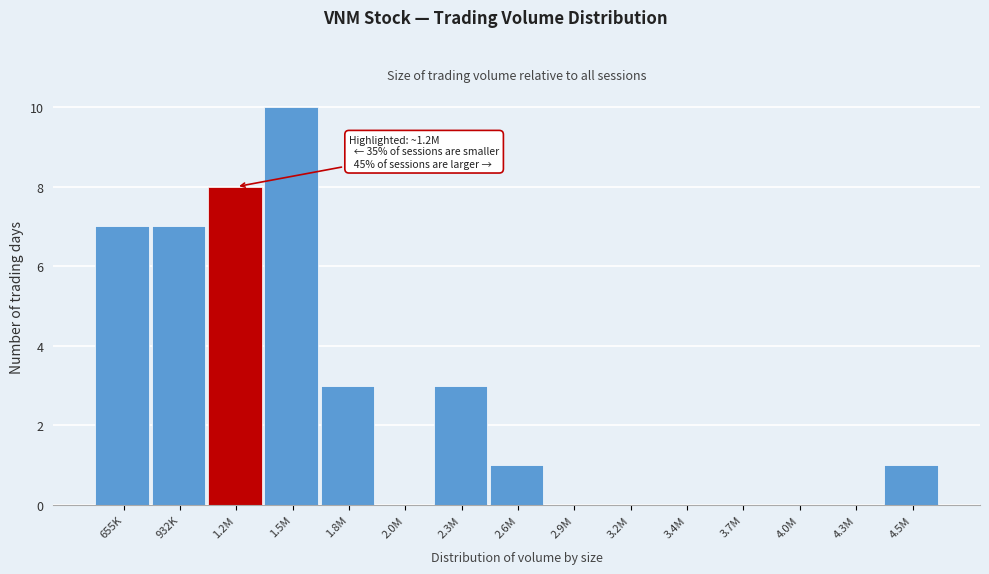

Reading left to right, transcribe all the data shown in this chart.

655K=7	932K=7	1.2M=8	1.5M=10	1.8M=3	2.0M=0	2.3M=3	2.6M=1	2.9M=0	3.2M=0	3.4M=0	3.7M=0	4.0M=0	4.3M=0	4.5M=1